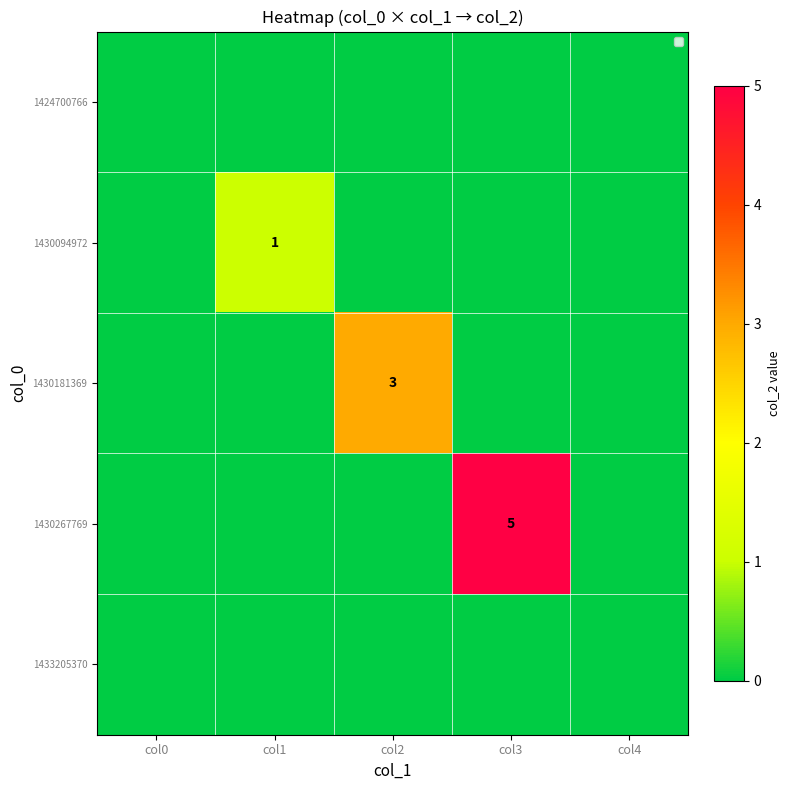

Is the value of 1430181369 at col2 greater than the value of 1430094972 at col1?

Yes